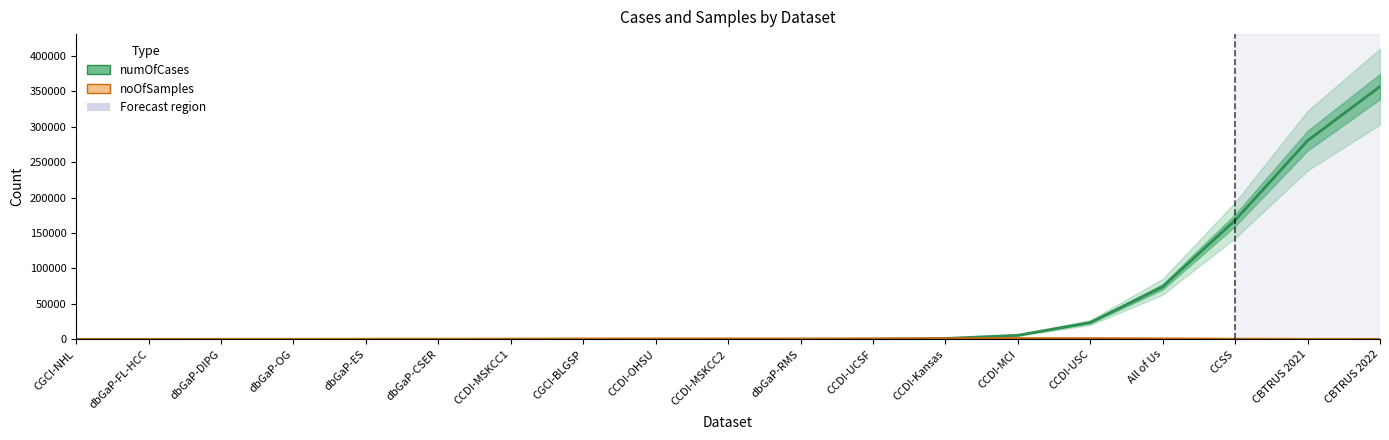

What is the approximate value of noOfSamples at CCDI-MSKCC2?

572.1